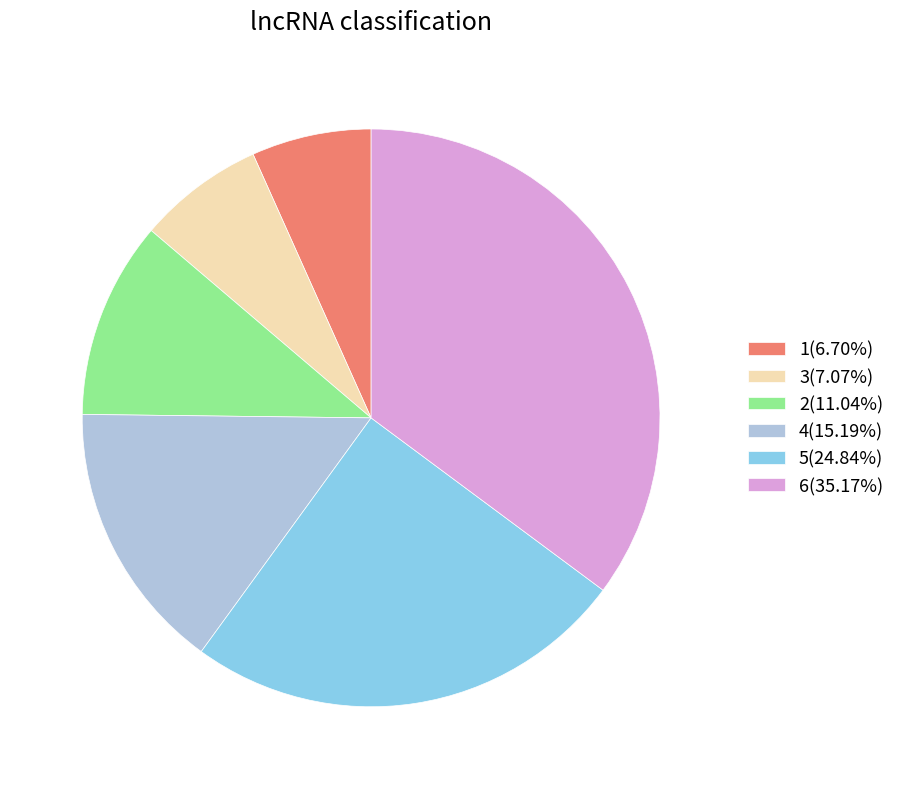

Approximately how many times larger is the value at 4(15.19%) compared to 5(24.84%)?

0.6